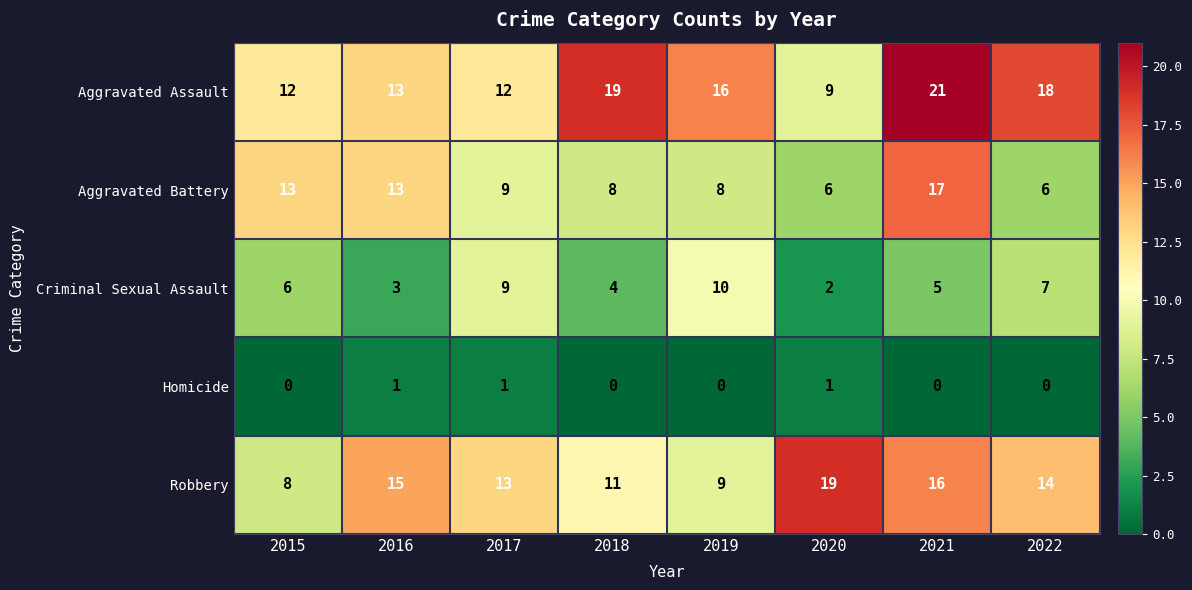

What is the spread (max minus min) of values at 2016?

14